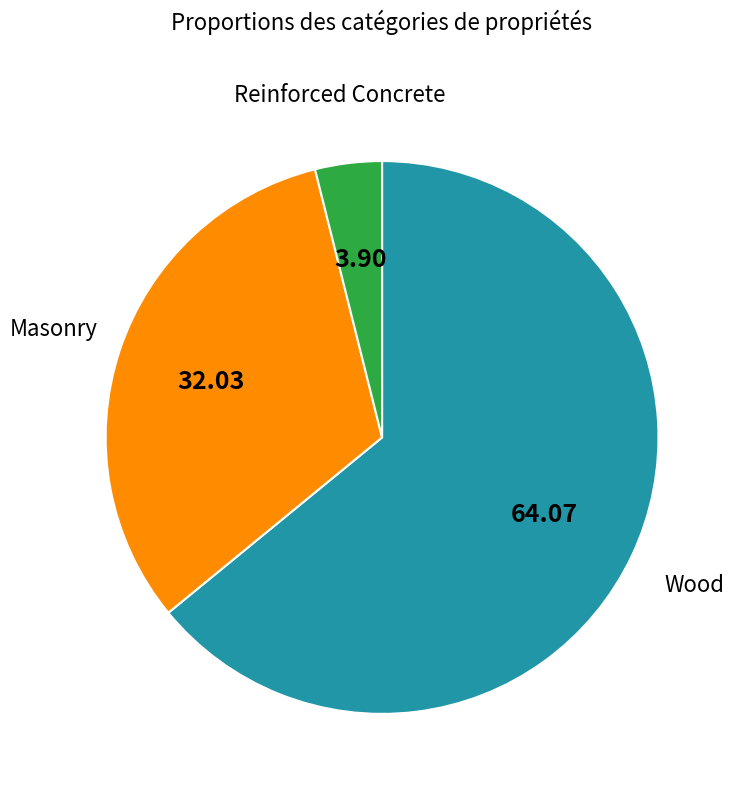

Is there any slice that represents more than half of the pie?

Yes